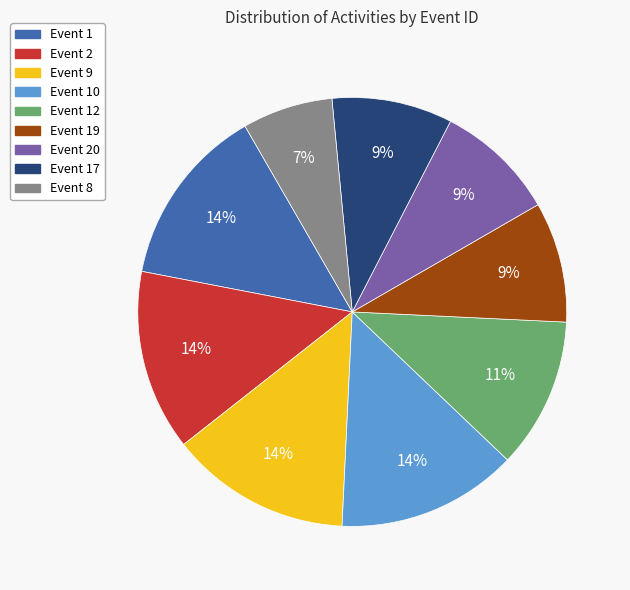

Which category has the smallest portion of the pie?

Event 8